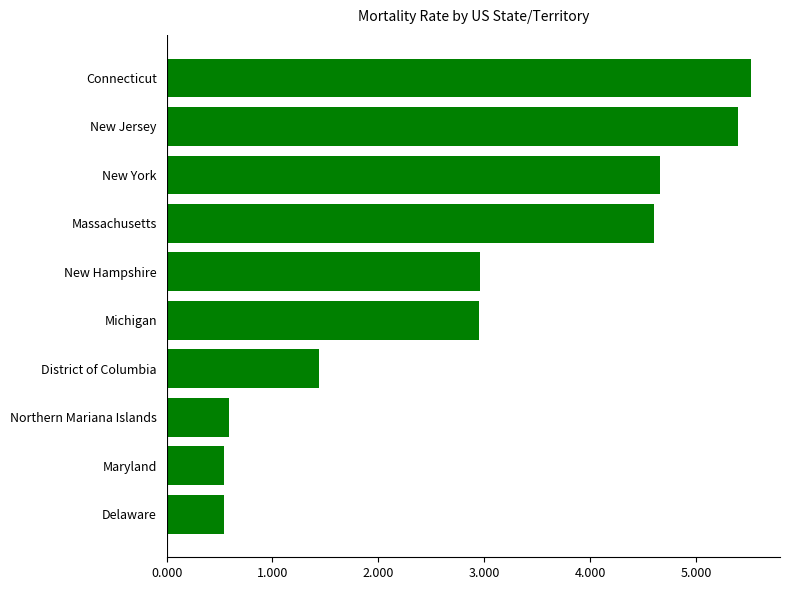

Reading bottom to top, what are all the values shown in this chart?

0.5	0.5	0.6	1.4	3.0	3.0	4.6	4.7	5.4	5.5